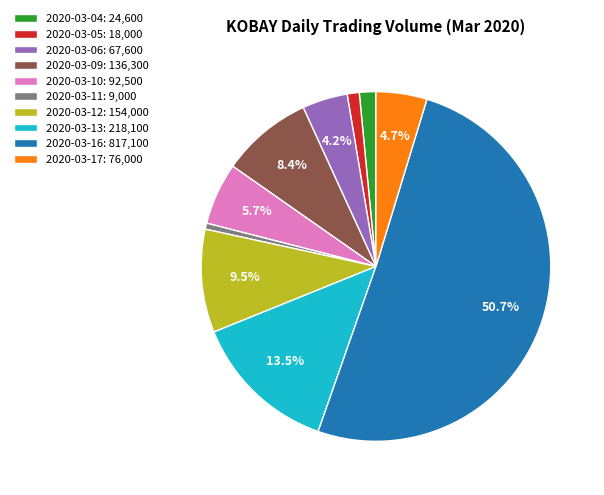

Between 2020-03-16 and 2020-03-10, which is larger?

2020-03-16